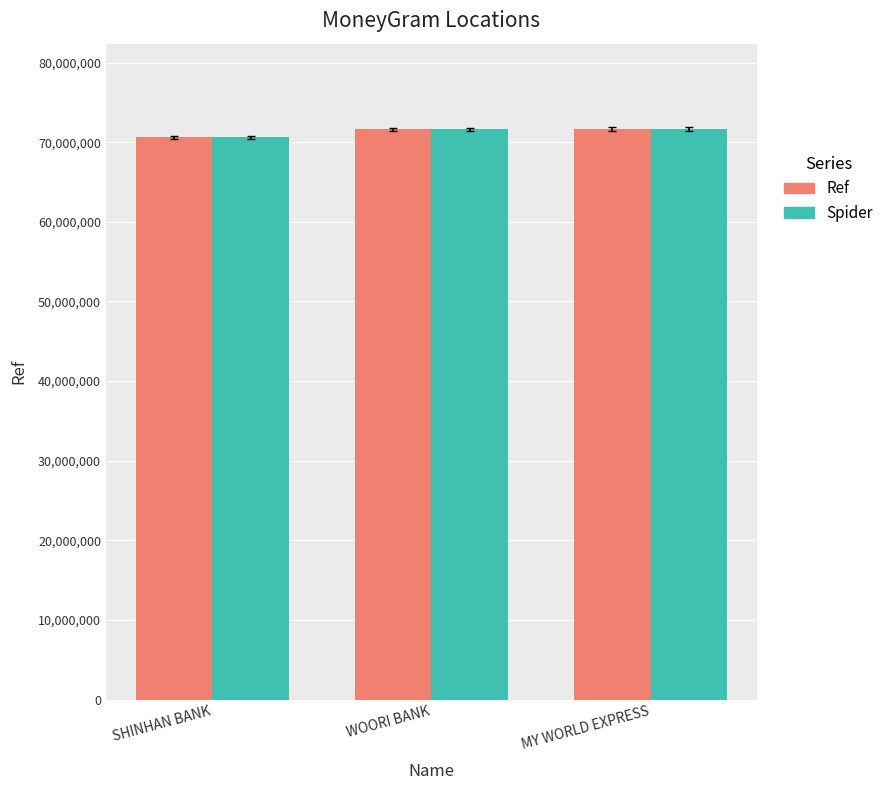

True or false: Spider has a value of 71632889 at MY WORLD EXPRESS.

True